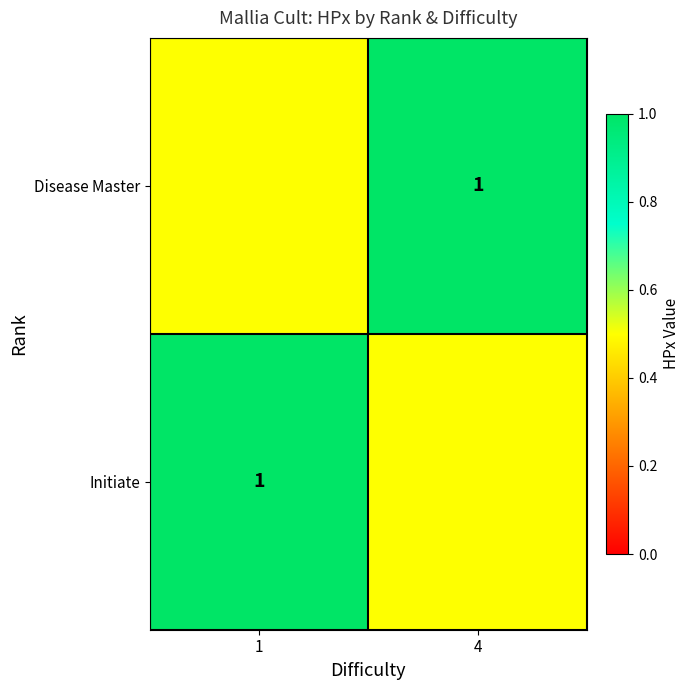

Is it true that Disease Master equals 1.0 at 4?

True